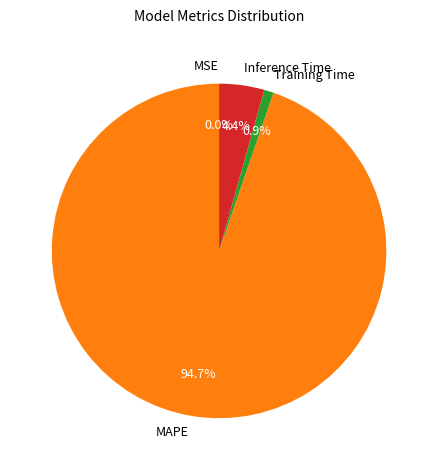

Which slice is the largest?

MAPE